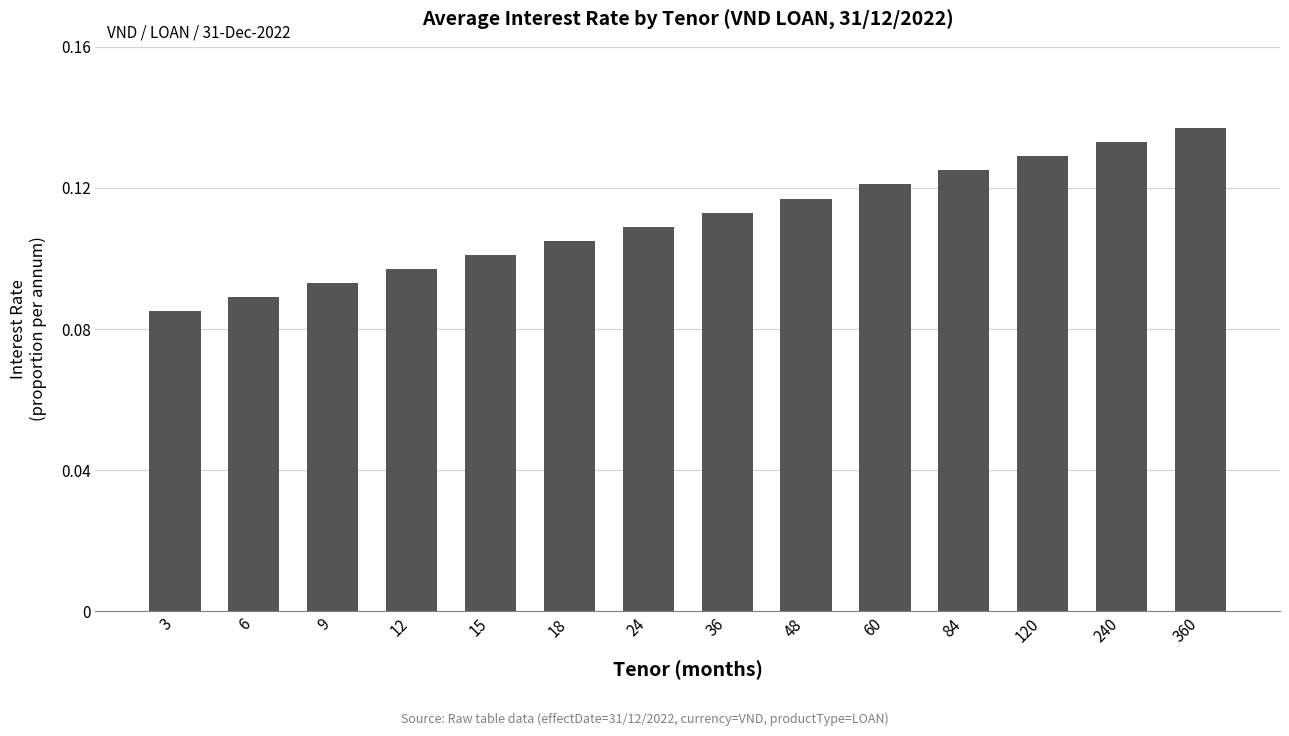

Where is the data nearest to the value 0?

3